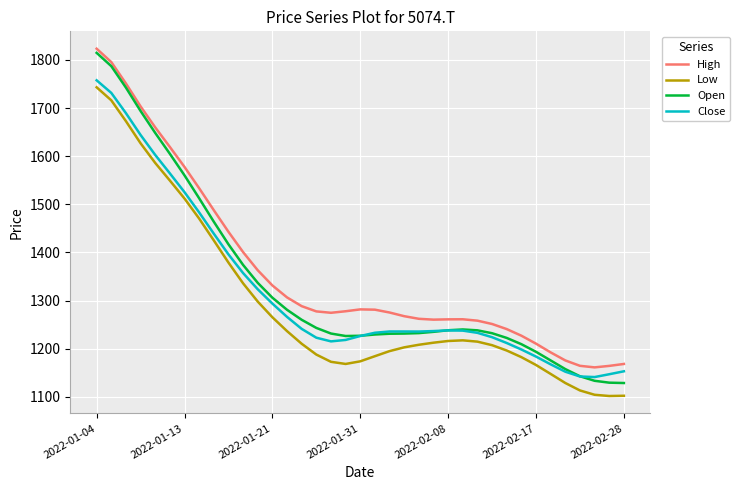

True or false: Low and High intersect in this chart.

False